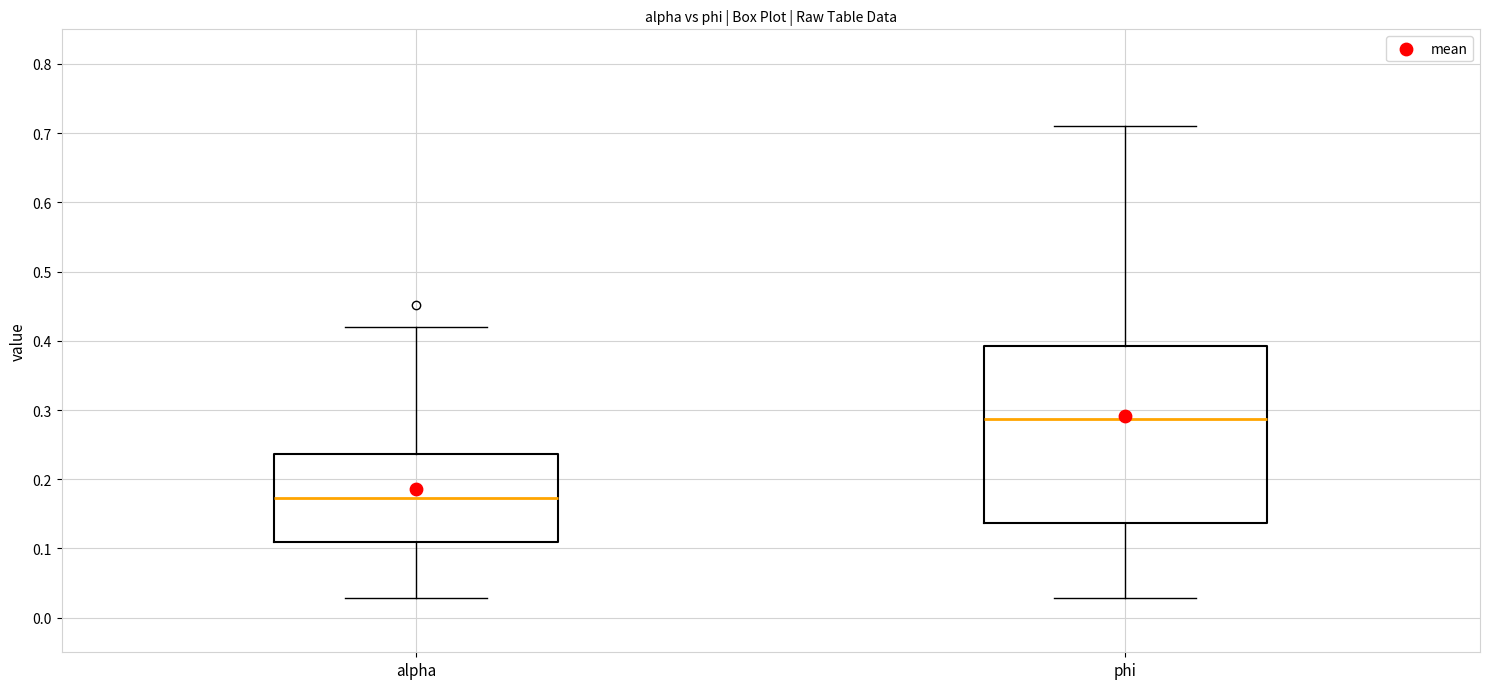

Reading left to right, transcribe this box plot: for each box, give where its median line is, the range the box spans, and where its two whiskers end, as read against the y-axis. The values are not printed on the chart, so give them approximately, as read against the axis.

alpha: median 0.17, box 0.11 to 0.24, whiskers 0.03 to 0.42
phi: median 0.29, box 0.14 to 0.39, whiskers 0.03 to 0.71